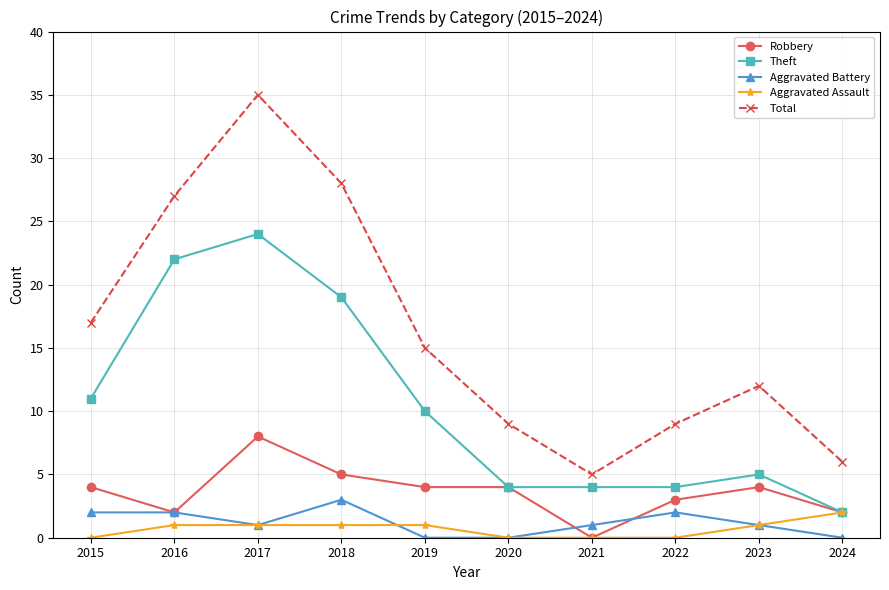

What is the sum of the Aggravated Battery values at 2023 and 2021?

2